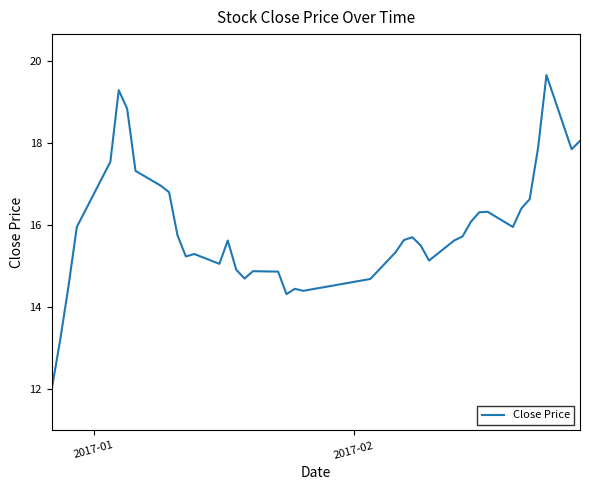

What is the maximum value shown in the chart?

19.7